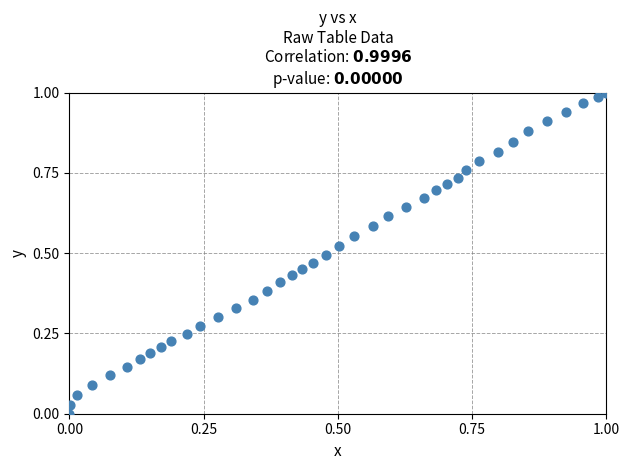

How many points are shown in the scatter plot?

40